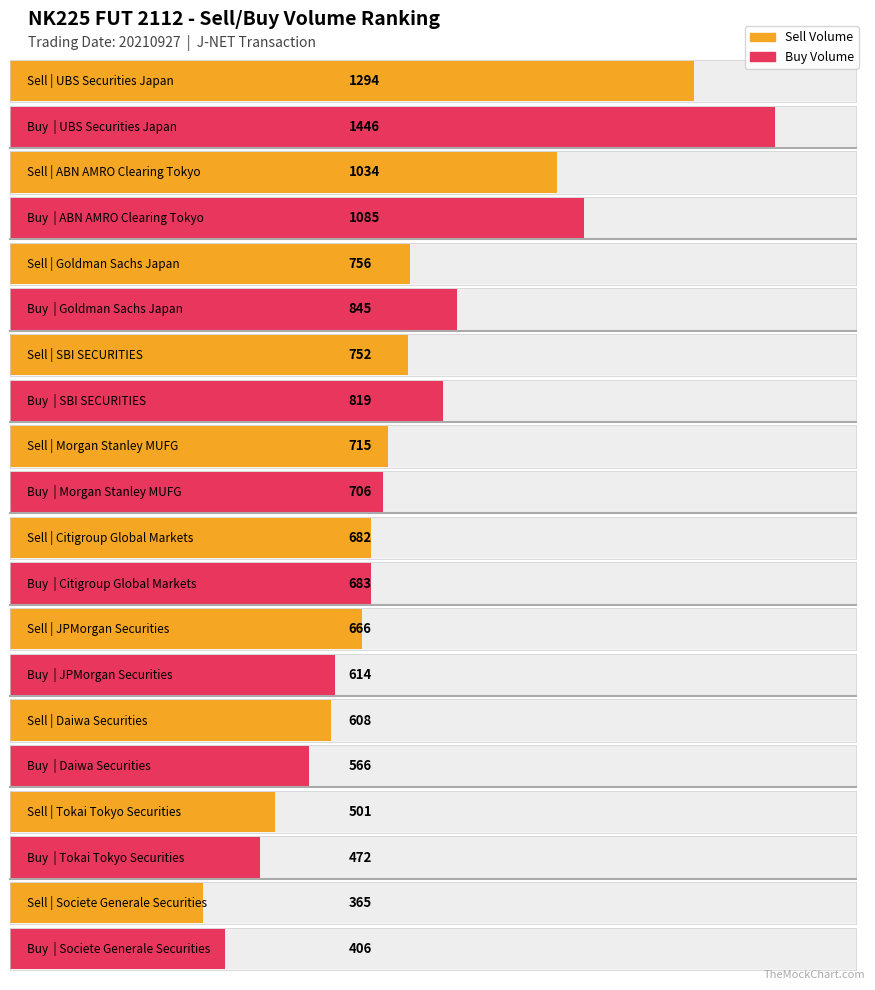

Reading left to right, extract all data points from this chart.

Sell Volume: 1294	1034	756	752	715	682	666	608	501	365
Buy Volume: 1446	1085	845	819	706	683	614	566	472	406